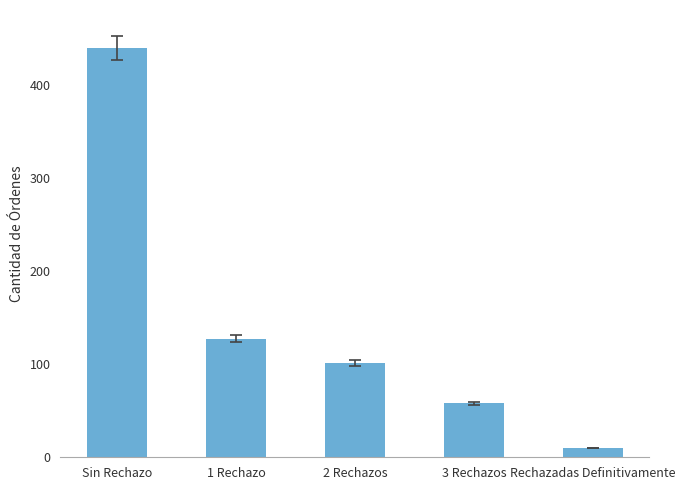

Is it true that the value at 1 Rechazo is 127?

True